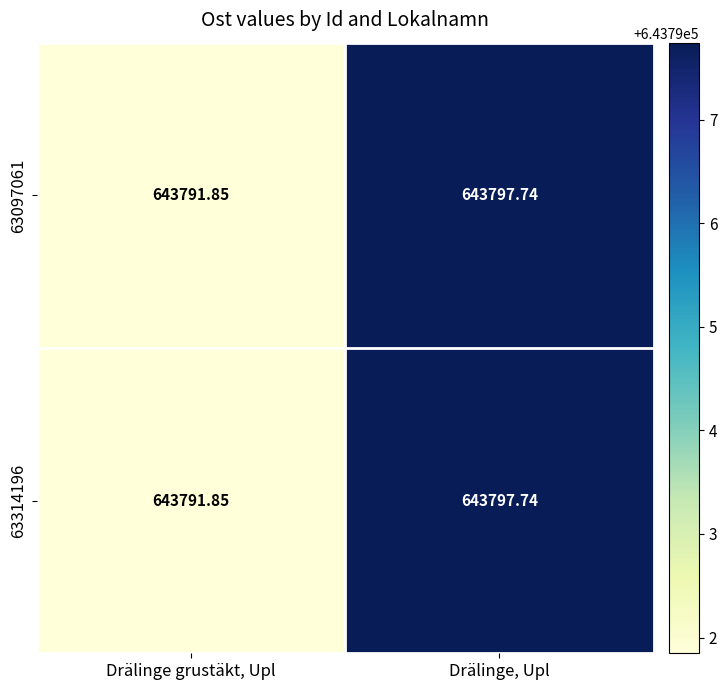

Which category has the highest value in the 63314196 series?

Drälinge, Upl